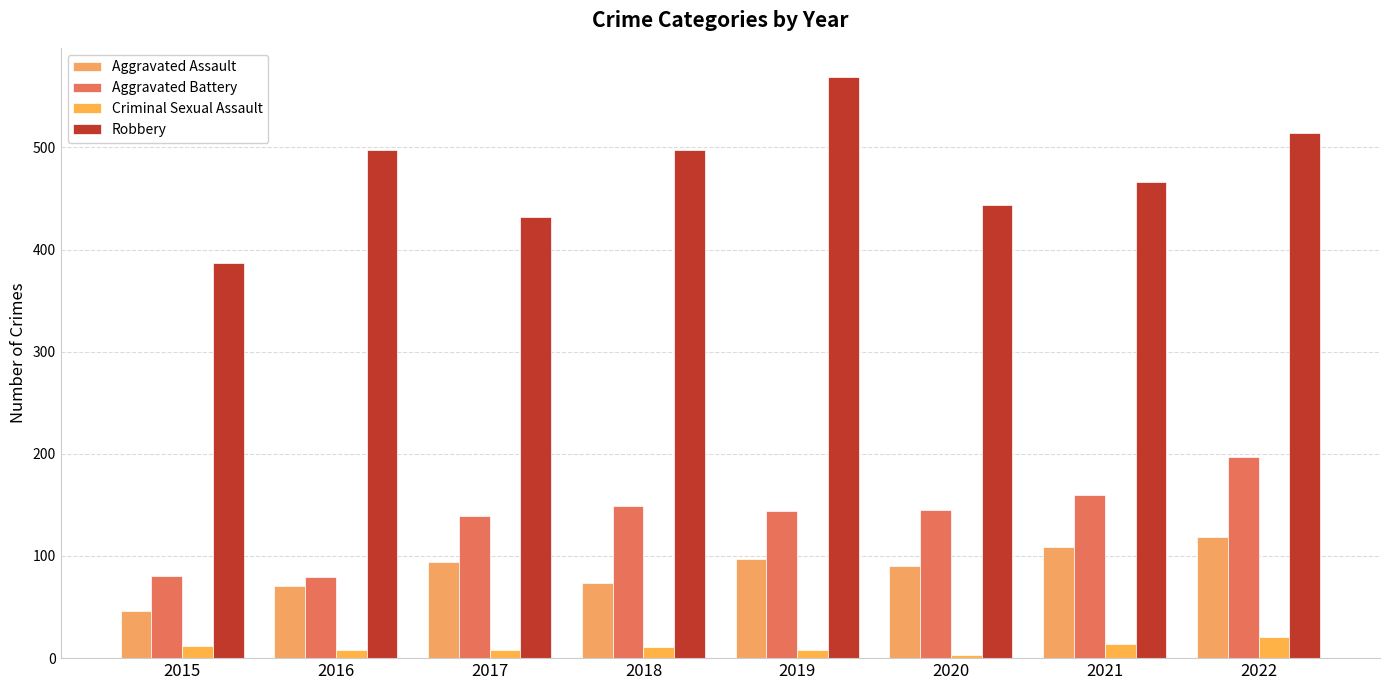

How many data points does each series have?

8